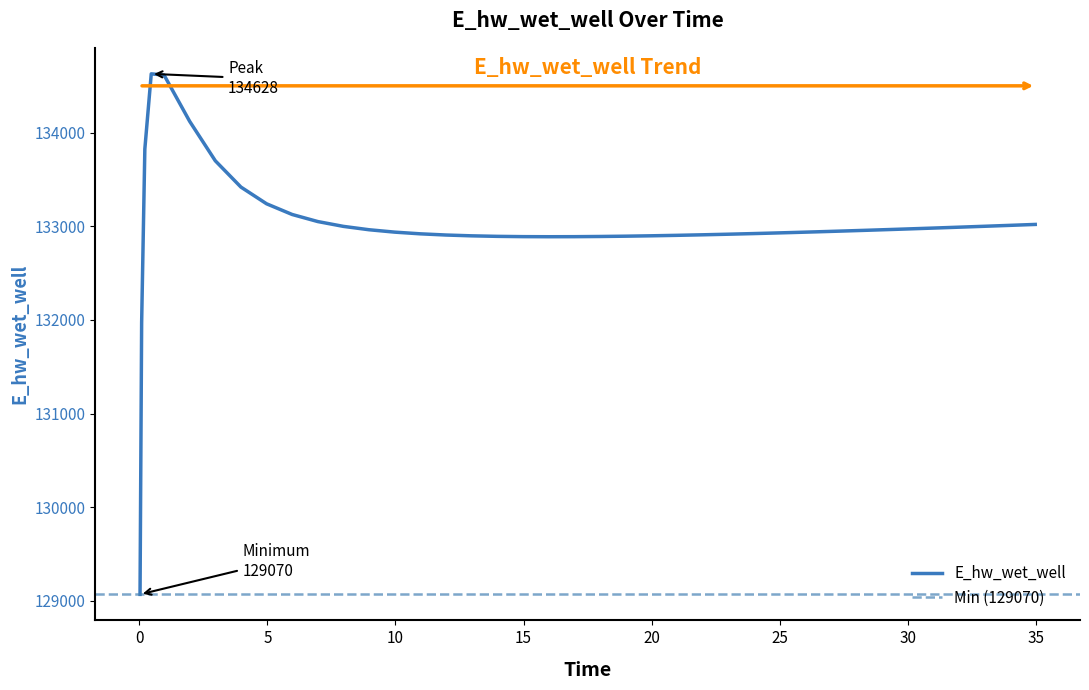

What is the difference between the second highest and minimum values?

5544.9